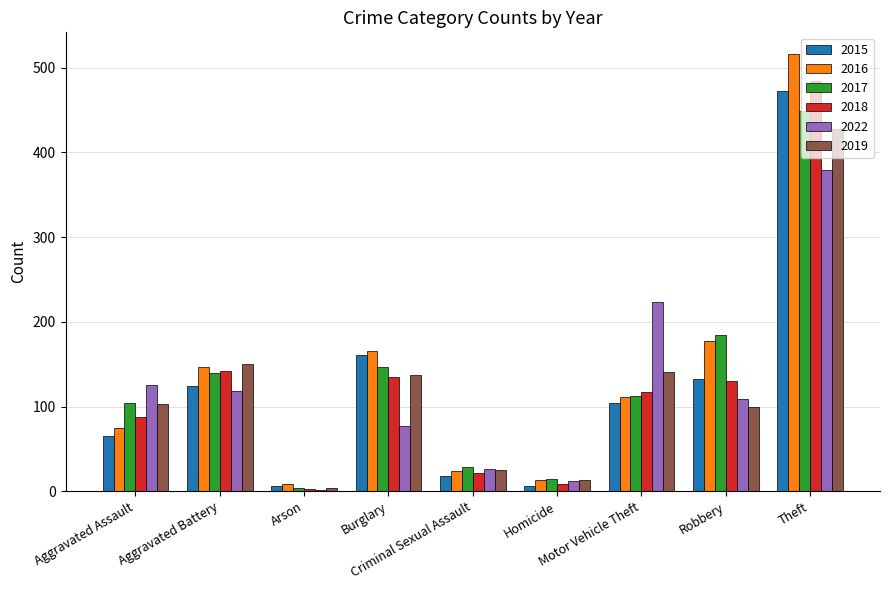

Which series has the largest range (max minus min)?

2016